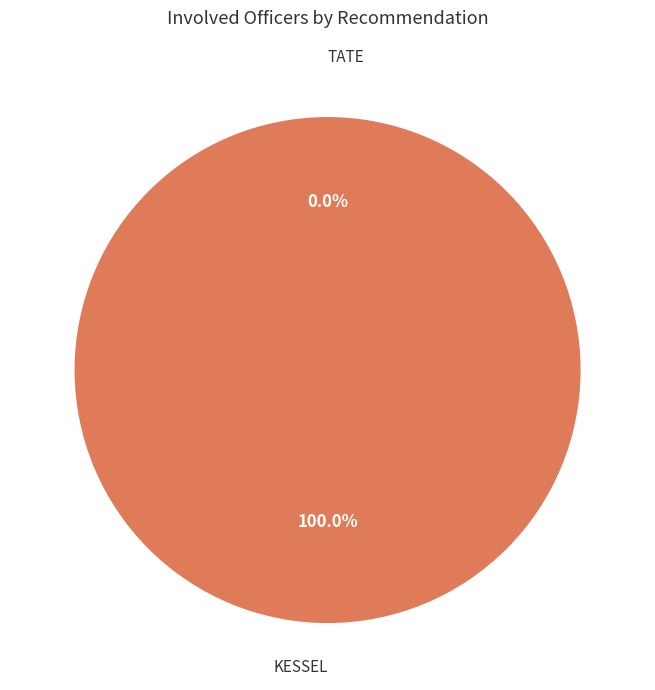

How many segments does this pie chart have?

2